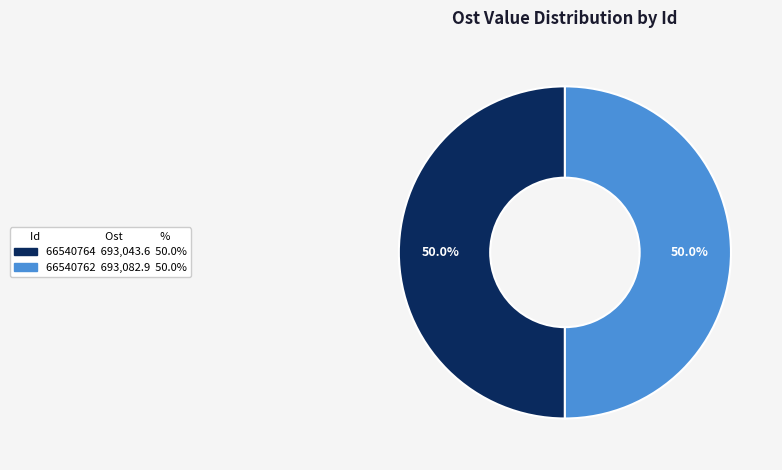

What is the ratio of the value at 66540762 to the value at 66540764?

1.0